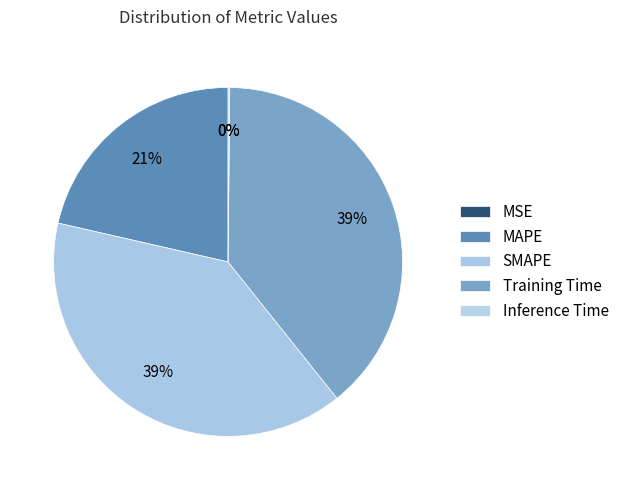

Which slice is the largest?

SMAPE